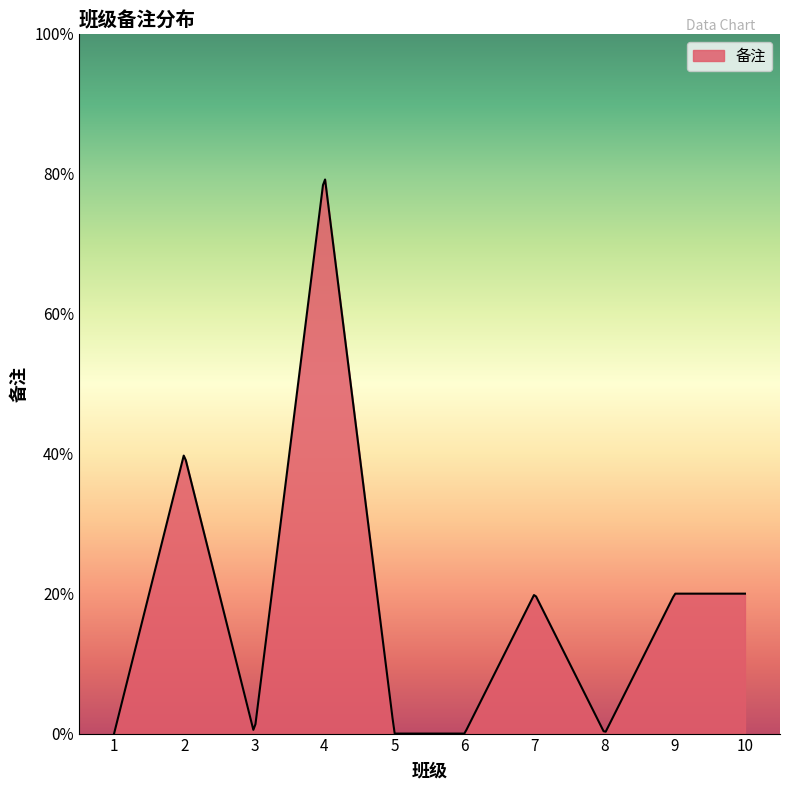

Does the chart have visible grid lines?

No